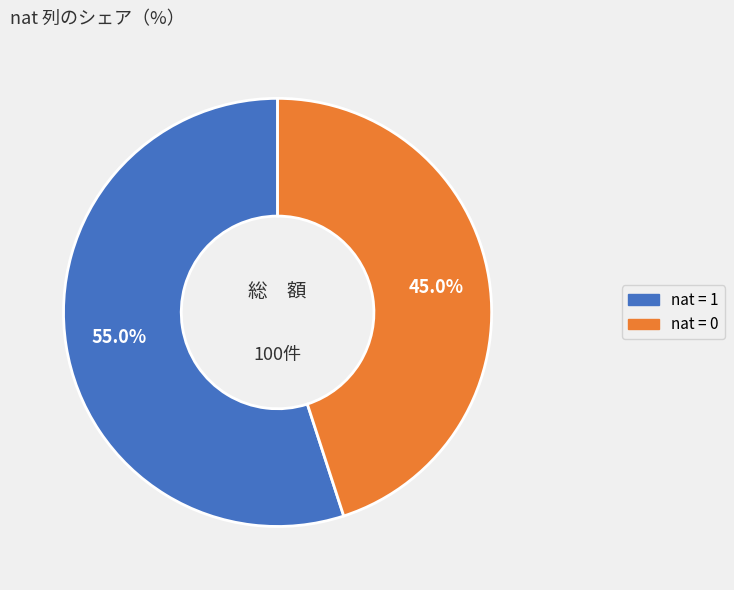

To the nearest percent, what is the difference between the largest and smallest slice percentages?

10%